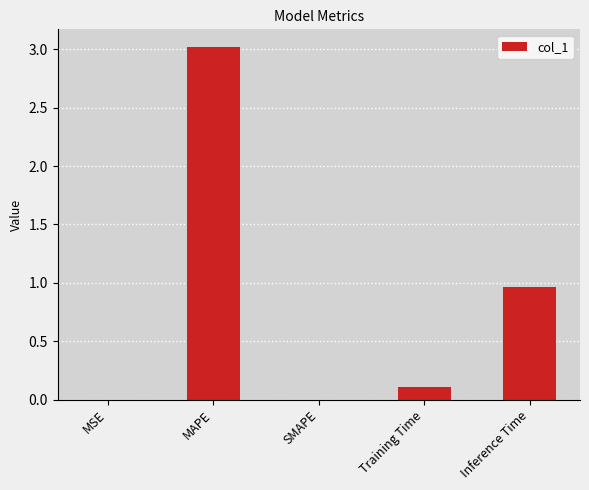

What is the difference between the values at MAPE and SMAPE?

3.0